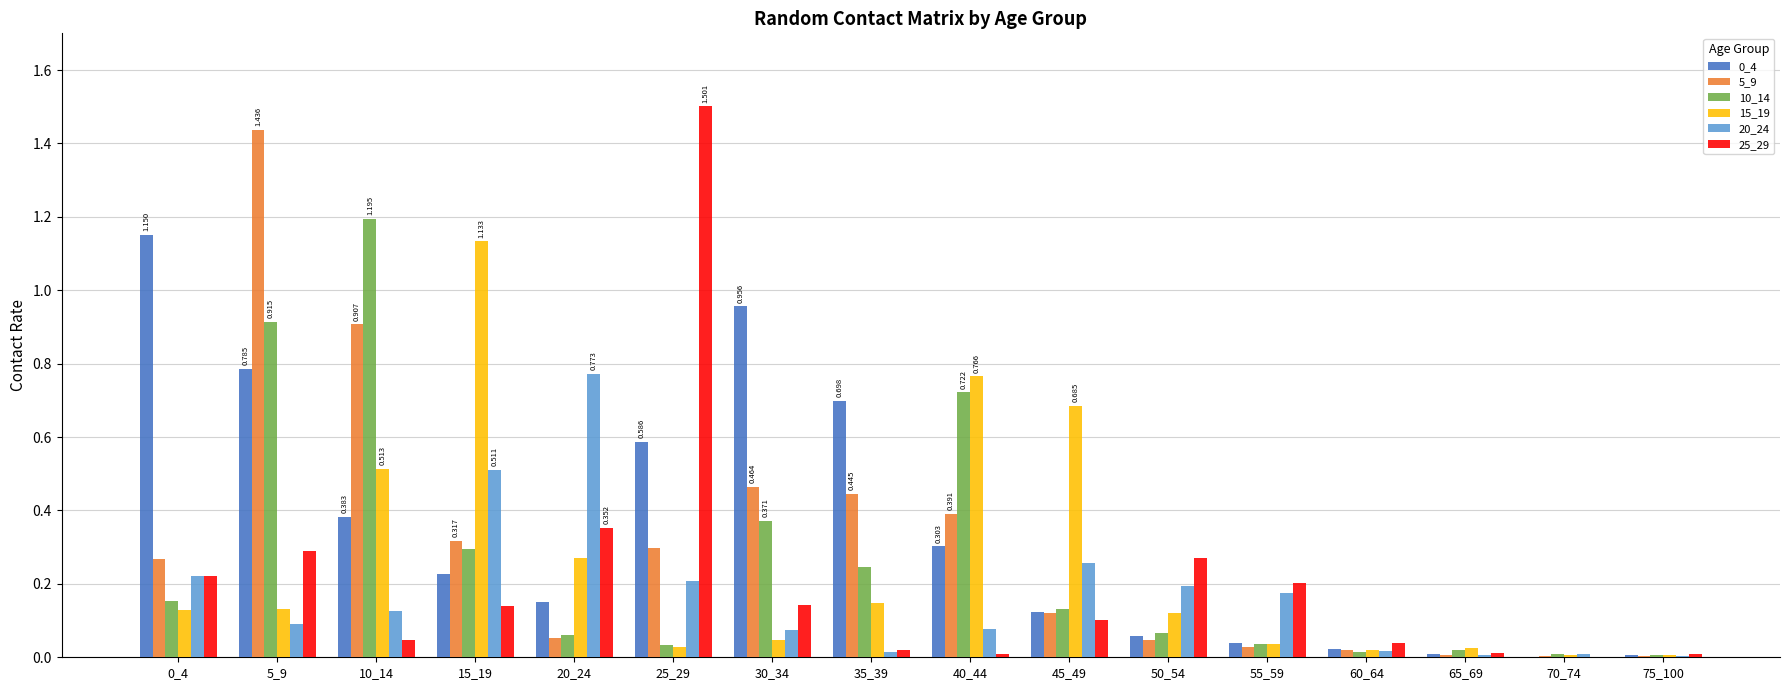

Is the value of 5_9 at 55_59 greater than the value of 0_4 at 45_49?

No